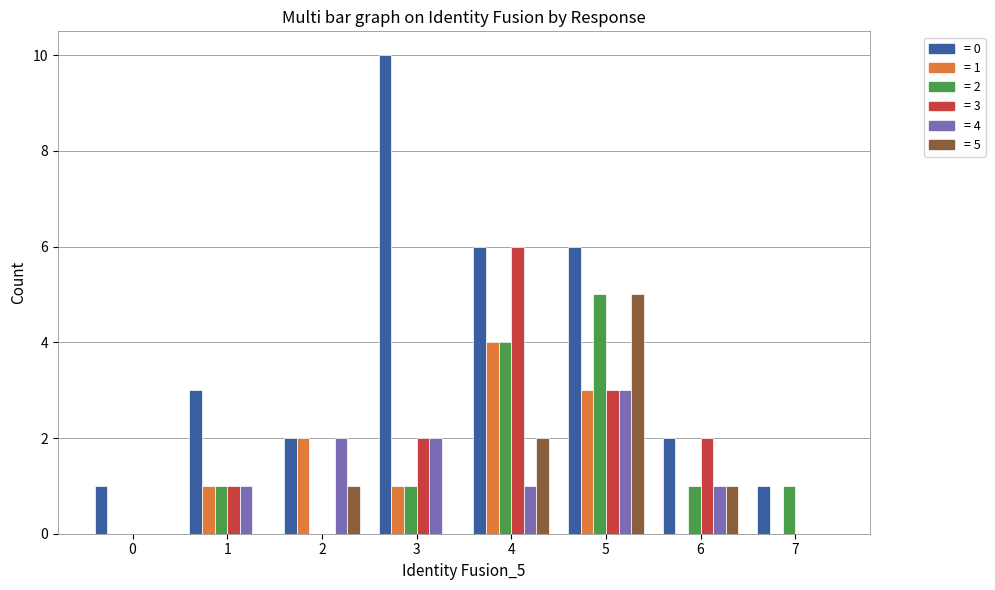

What is the maximum value shown in the chart?

10